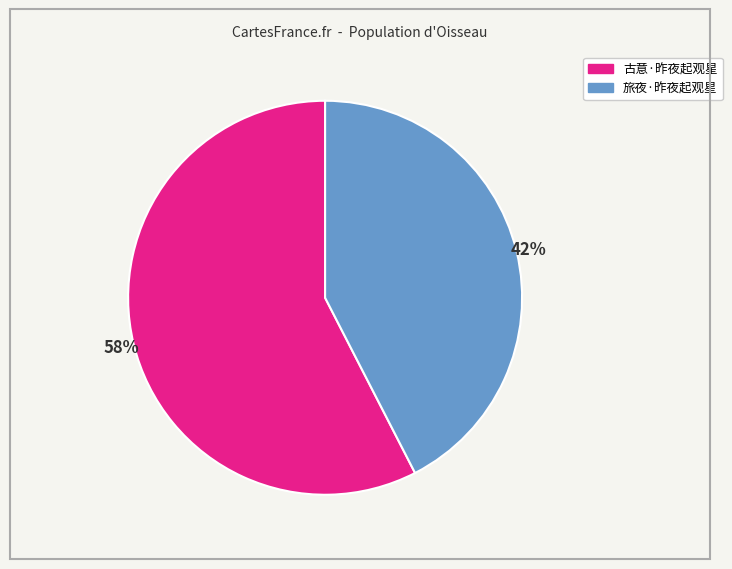

Which slice represents more than half of the pie?

古意·昨夜起观星